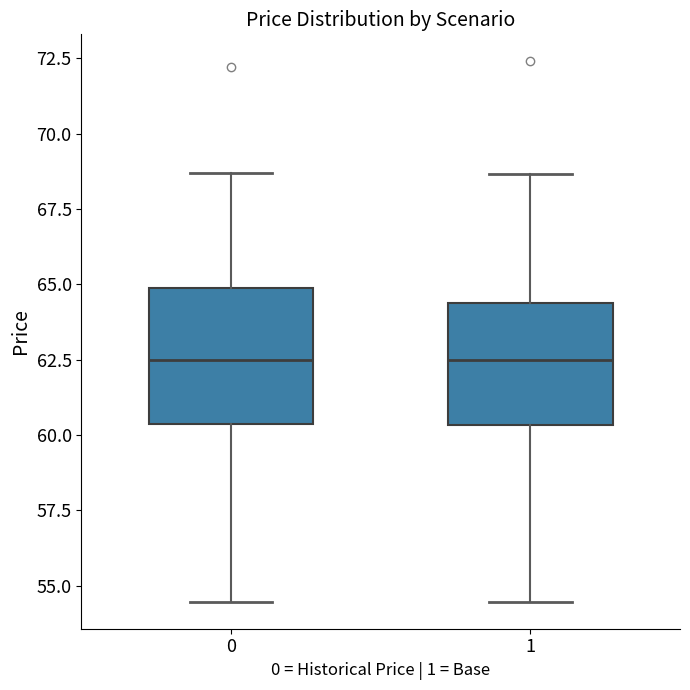

Reading left to right, transcribe this box plot: for each box, give where its median line is, the range the box spans, and where its two whiskers end, as read against the y-axis. The values are not printed on the chart, so give them approximately, as read against the axis.

0: median 62.5, box 60.5 to 65.0, whiskers 54.5 to 68.5
1: median 62.5, box 60.5 to 64.5, whiskers 54.5 to 68.5